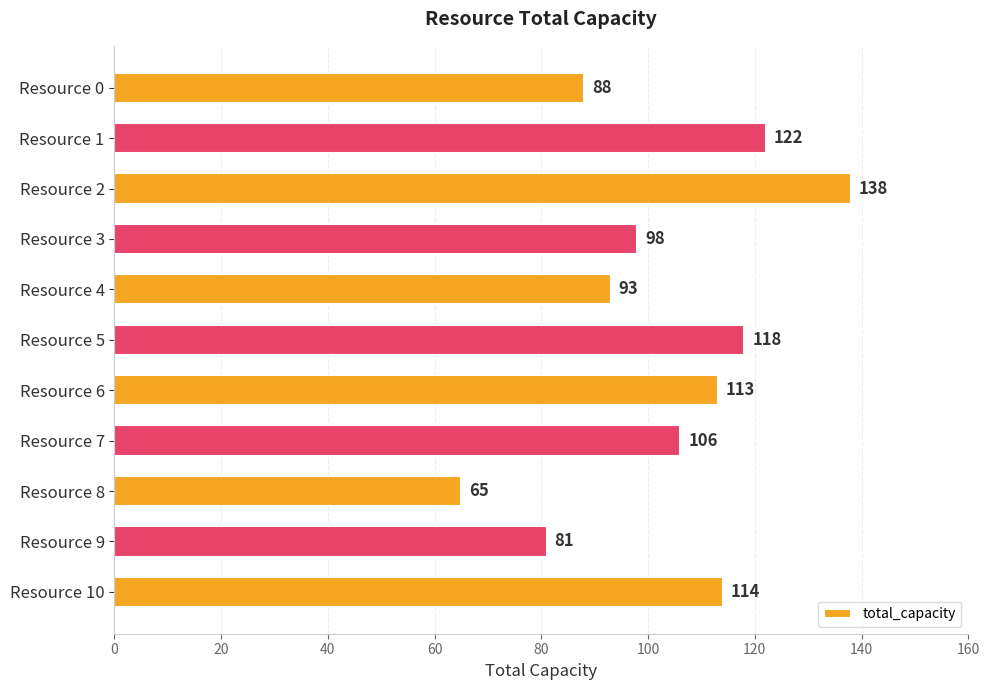

Rank the categories by value from highest to lowest.

Resource 2, Resource 1, Resource 5, Resource 10, Resource 6, Resource 7, Resource 3, Resource 4, Resource 0, Resource 9, Resource 8